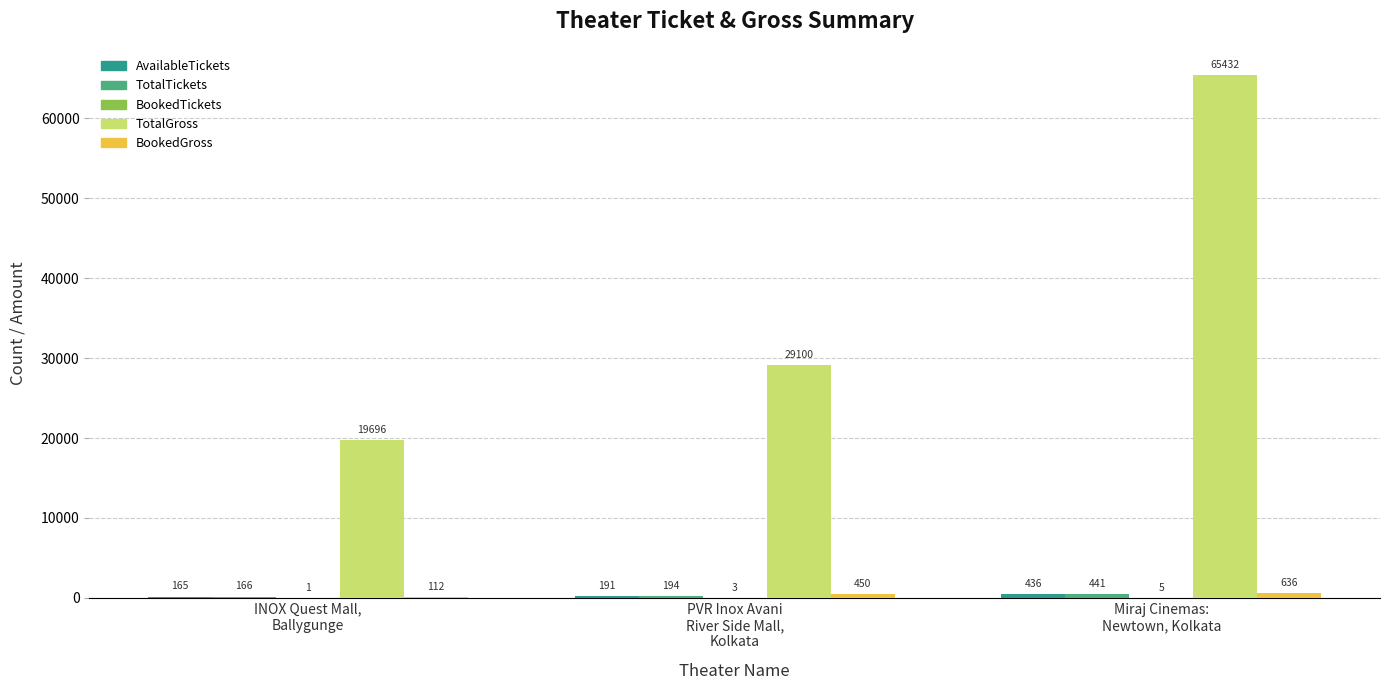

What is the maximum value shown in the chart?

65432